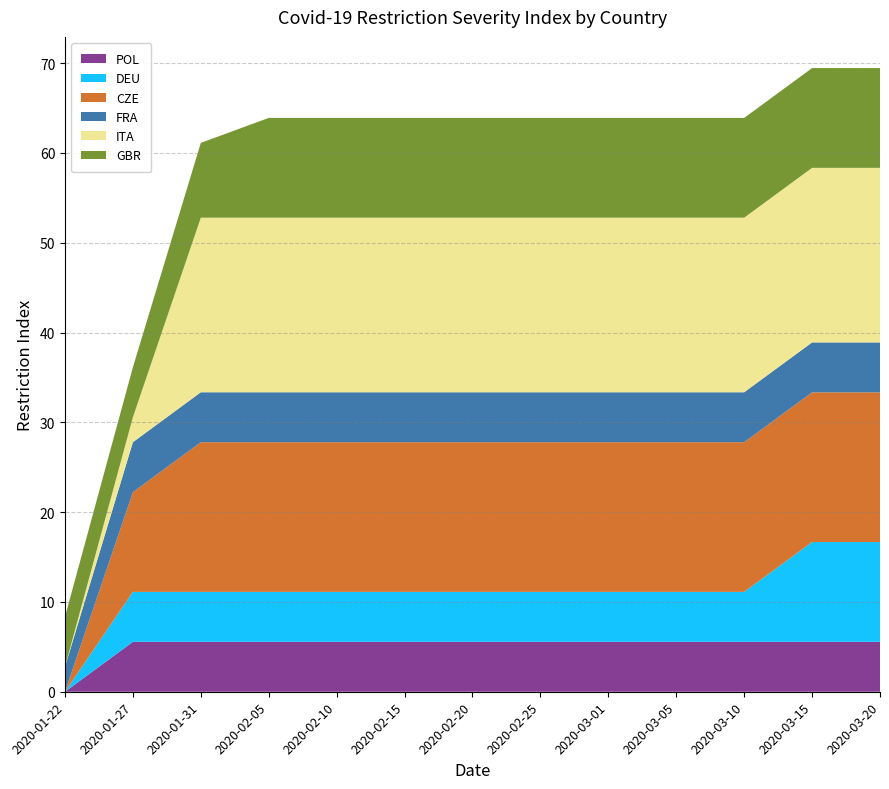

Reading right to left, extract all data points from this chart.

POL: 2020-03-20=5.6	2020-03-15=5.6	2020-03-10=5.6	2020-03-05=5.6	2020-03-01=5.6	2020-02-25=5.6	2020-02-20=5.6	2020-02-15=5.6	2020-02-10=5.6	2020-02-05=5.6	2020-01-31=5.6	2020-01-27=5.6	2020-01-22=0.0
DEU: 2020-03-20=11.1	2020-03-15=11.1	2020-03-10=5.6	2020-03-05=5.6	2020-03-01=5.6	2020-02-25=5.6	2020-02-20=5.6	2020-02-15=5.6	2020-02-10=5.6	2020-02-05=5.6	2020-01-31=5.6	2020-01-27=5.6	2020-01-22=0.0
CZE: 2020-03-20=16.7	2020-03-15=16.7	2020-03-10=16.7	2020-03-05=16.7	2020-03-01=16.7	2020-02-25=16.7	2020-02-20=16.7	2020-02-15=16.7	2020-02-10=16.7	2020-02-05=16.7	2020-01-31=16.7	2020-01-27=11.1	2020-01-22=0.0
FRA: 2020-03-20=5.6	2020-03-15=5.6	2020-03-10=5.6	2020-03-05=5.6	2020-03-01=5.6	2020-02-25=5.6	2020-02-20=5.6	2020-02-15=5.6	2020-02-10=5.6	2020-02-05=5.6	2020-01-31=5.6	2020-01-27=5.6	2020-01-22=2.8
ITA: 2020-03-20=19.4	2020-03-15=19.4	2020-03-10=19.4	2020-03-05=19.4	2020-03-01=19.4	2020-02-25=19.4	2020-02-20=19.4	2020-02-15=19.4	2020-02-10=19.4	2020-02-05=19.4	2020-01-31=19.4	2020-01-27=2.8	2020-01-22=0.0
GBR: 2020-03-20=11.1	2020-03-15=11.1	2020-03-10=11.1	2020-03-05=11.1	2020-03-01=11.1	2020-02-25=11.1	2020-02-20=11.1	2020-02-15=11.1	2020-02-10=11.1	2020-02-05=11.1	2020-01-31=8.3	2020-01-27=5.6	2020-01-22=5.6